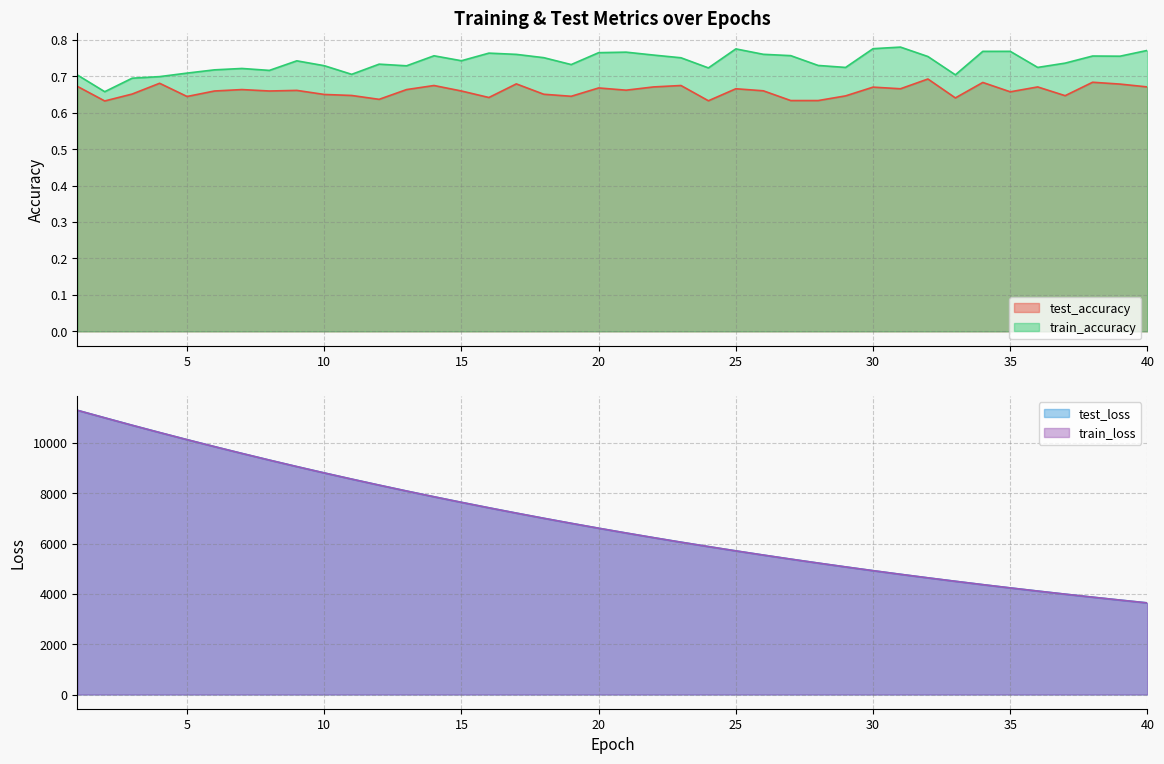

What is the sum of all train_loss values?

273984.4